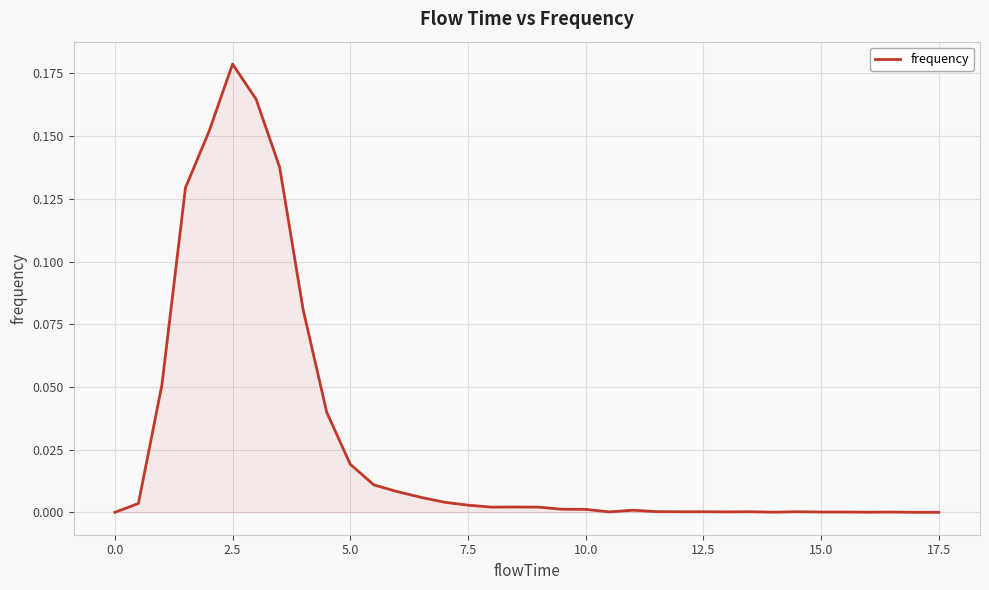

Which label corresponds to the largest value in the chart?

2.5